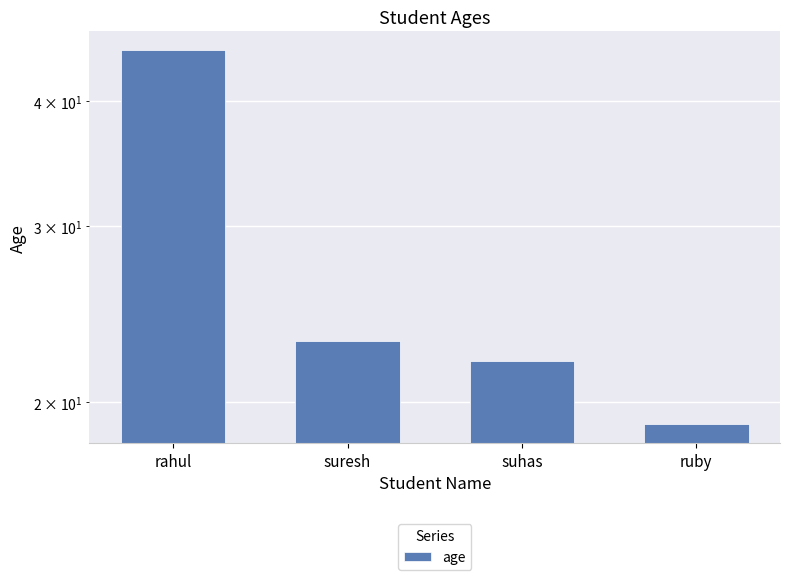

How many values exceed 23?

1